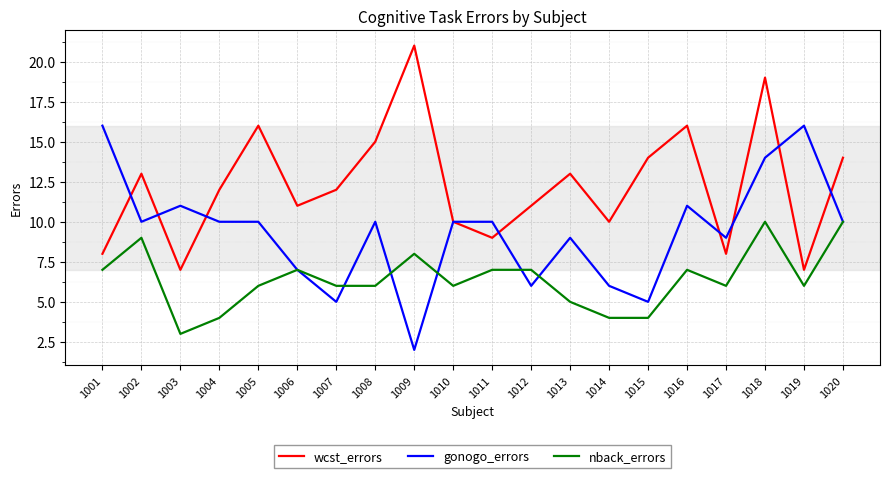

True or false: nback_errors has a value of 4 at 1002.

False